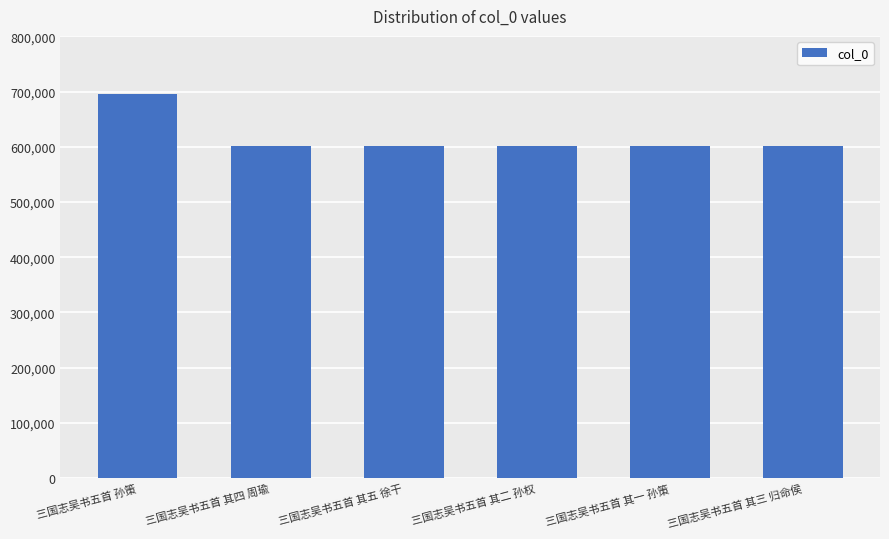

The chart shows a value of 601976 at 三国志吴书五首 其三 归命侯. True or false?

True